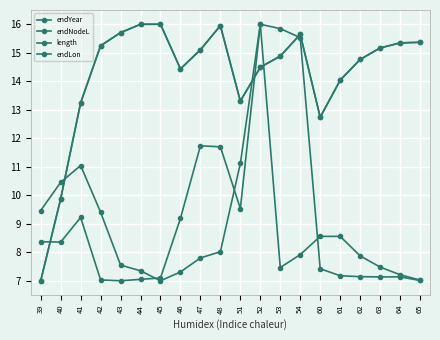

Is this an area chart (filled region under the line)?

No